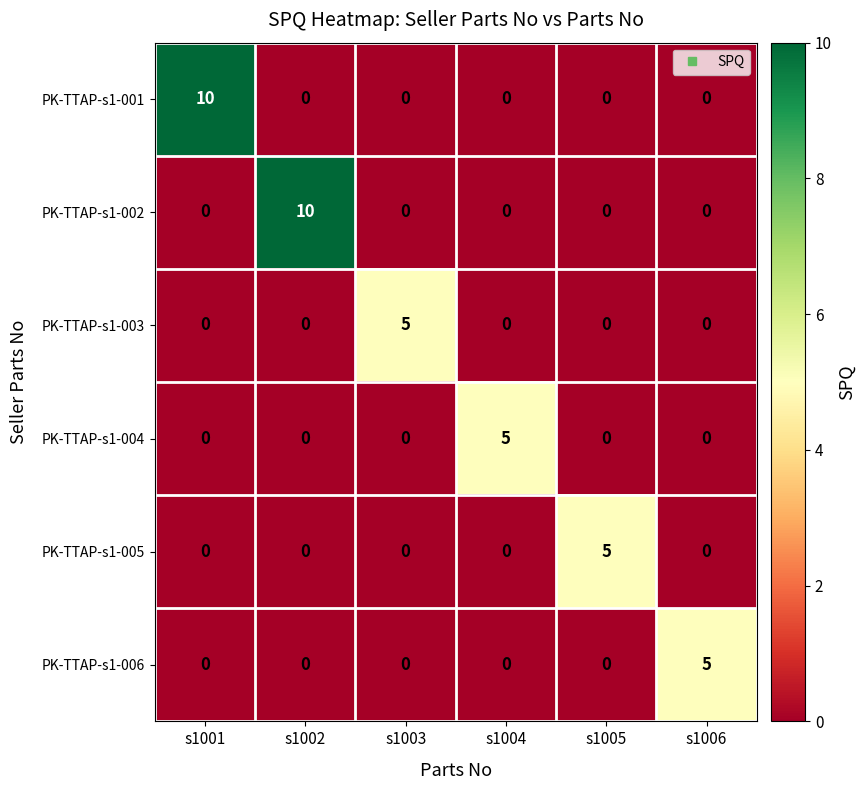

What is the greatest value displayed?

10